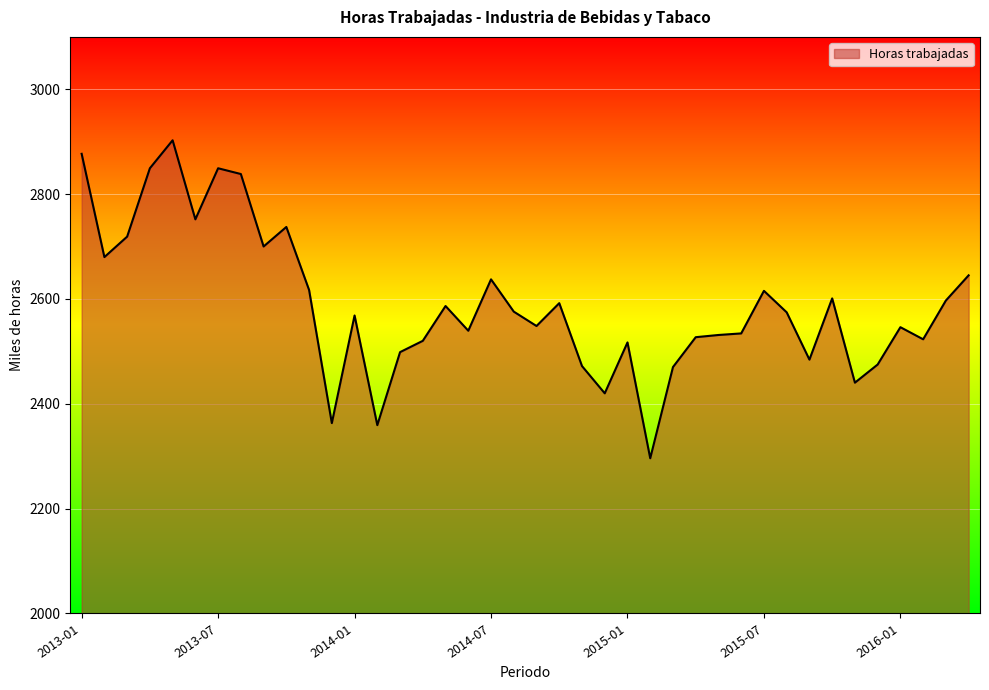

What is the difference between the maximum and minimum values?

606.6